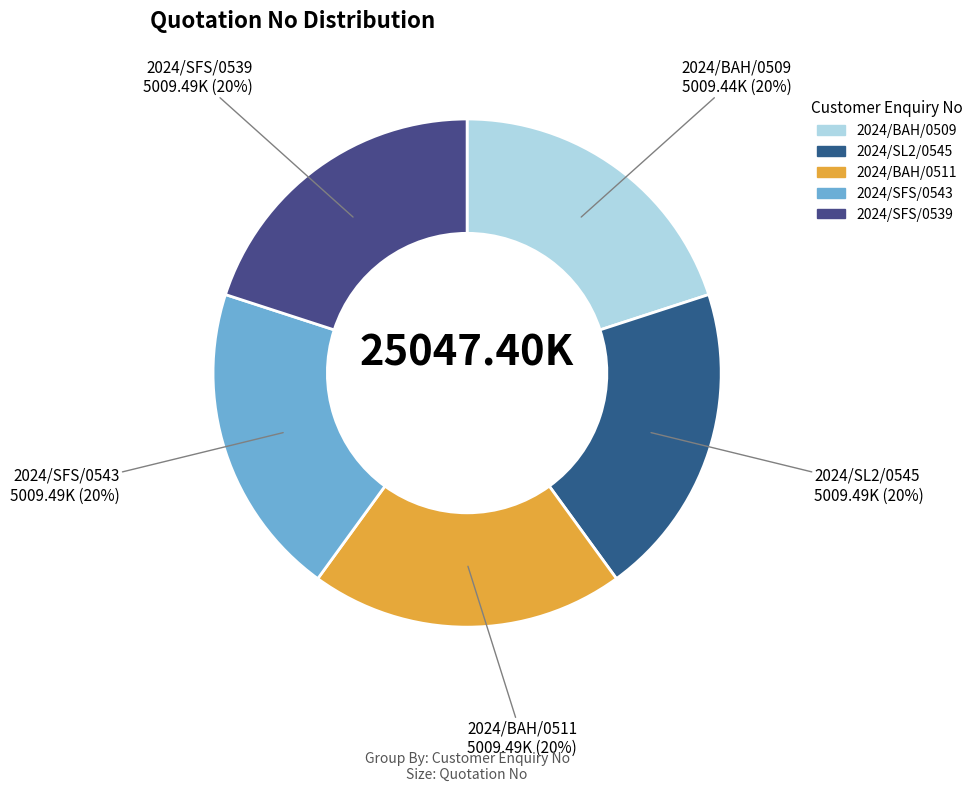

Is the sum of 2024/SFS/0543 and 2024/SFS/0539 greater than half?

No